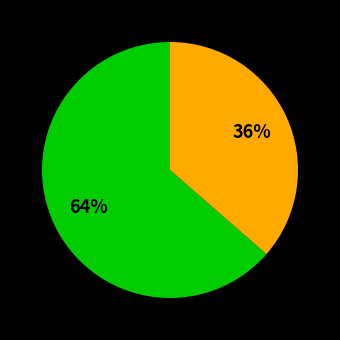

To the nearest percent, what is the average slice percentage?

50%